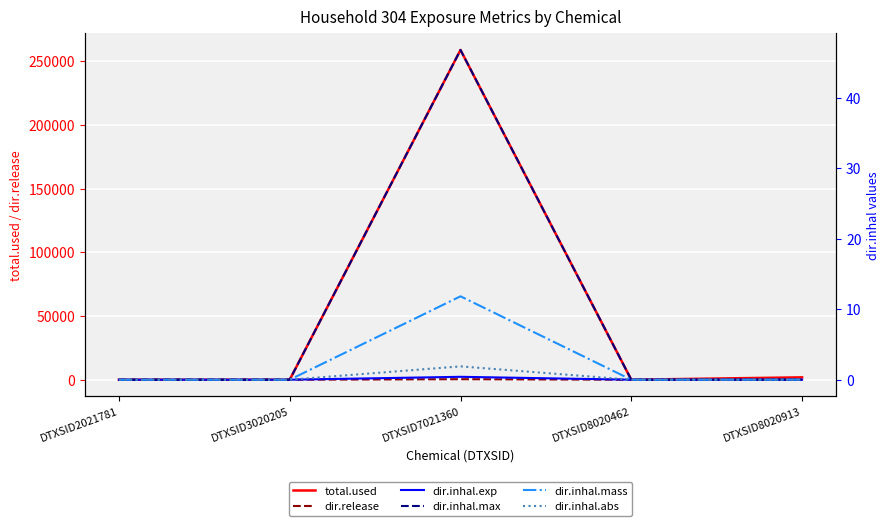

How many lines are shown in the chart?

6